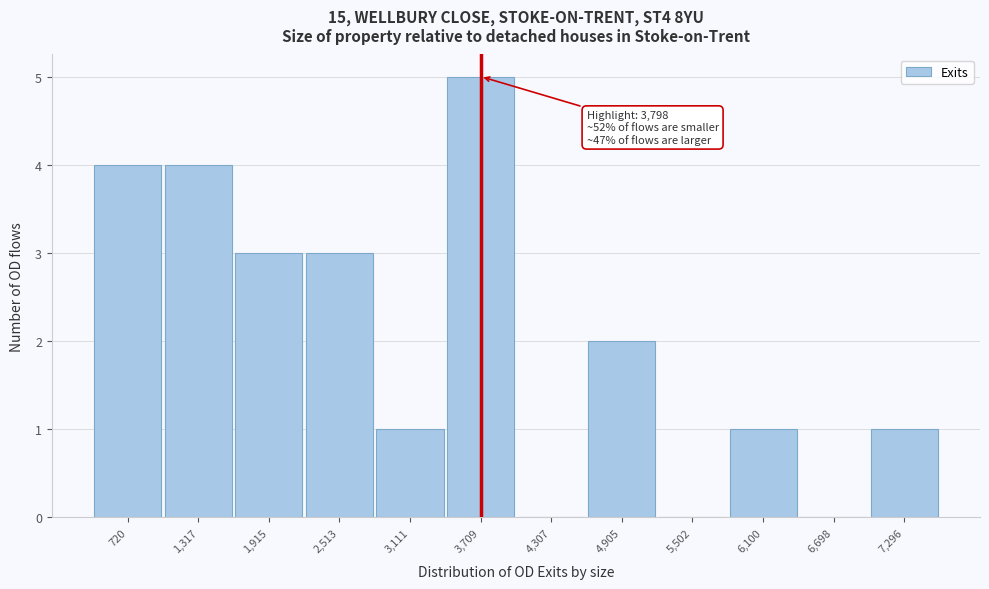

Reading left to right, transcribe all the data shown in this chart.

720=4	1,317=4	1,915=3	2,513=3	3,111=1	3,709=5	4,307=0	4,905=2	5,502=0	6,100=1	6,698=0	7,296=1